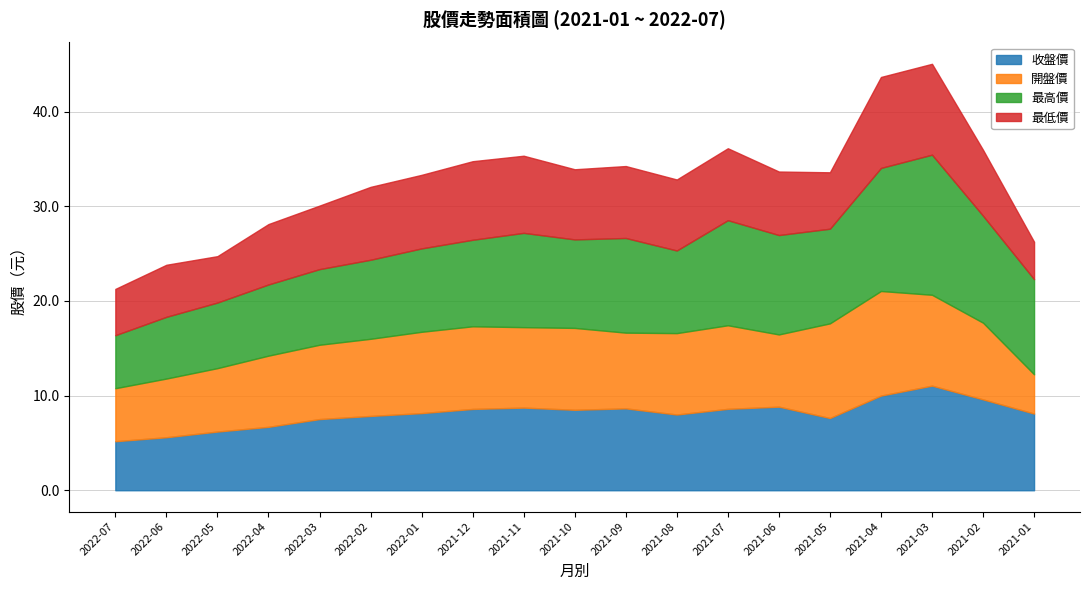

What is the sum of the 開盤價 values at 2021-05 and 2021-06?

17.6